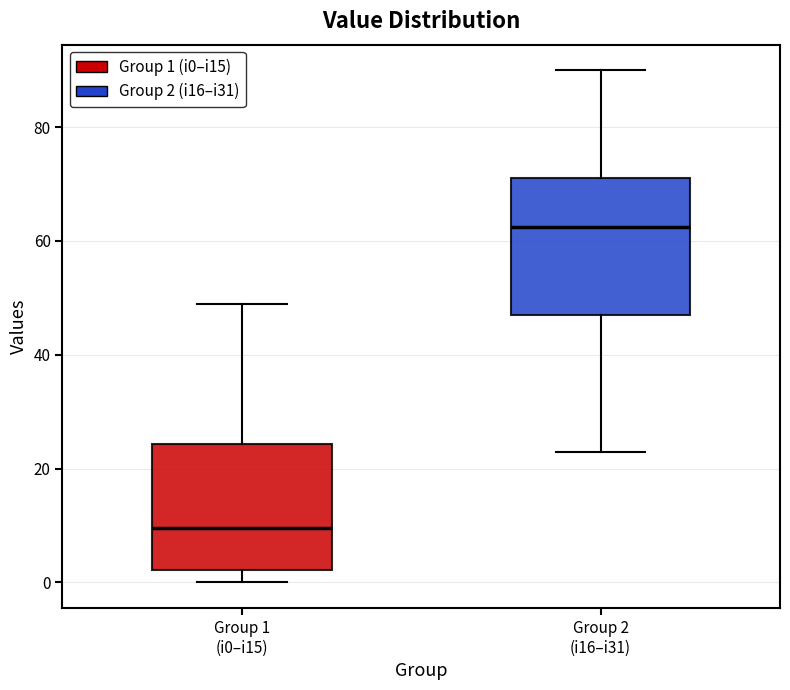

Comparing the boxes themselves (not the whiskers), which one is the tallest?

Group 2 (i16–i31)